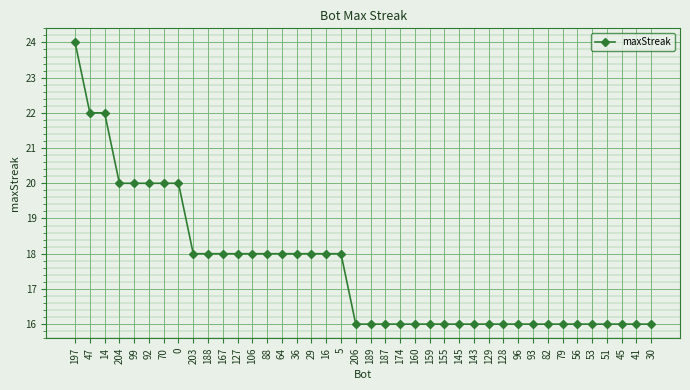

Is this an area chart (filled region under the line)?

No